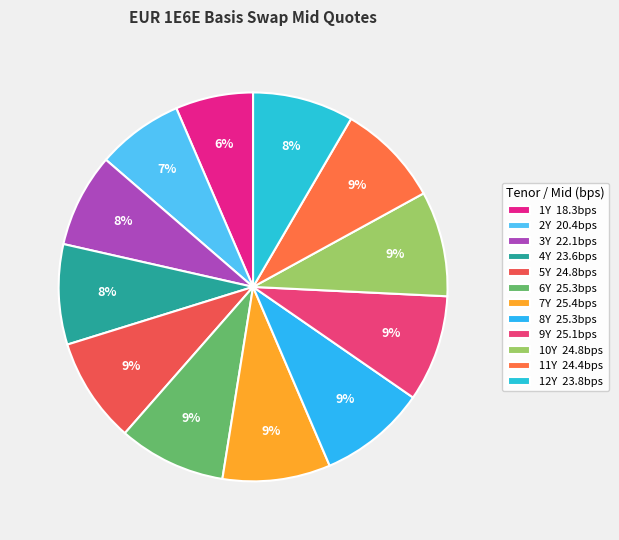

Is there a majority slice in this chart?

No